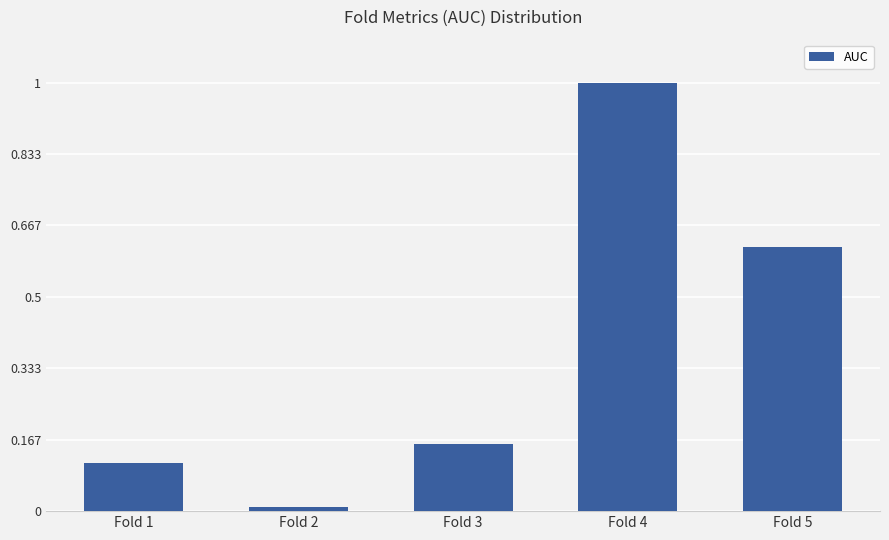

Does the chart contain any negative values?

No